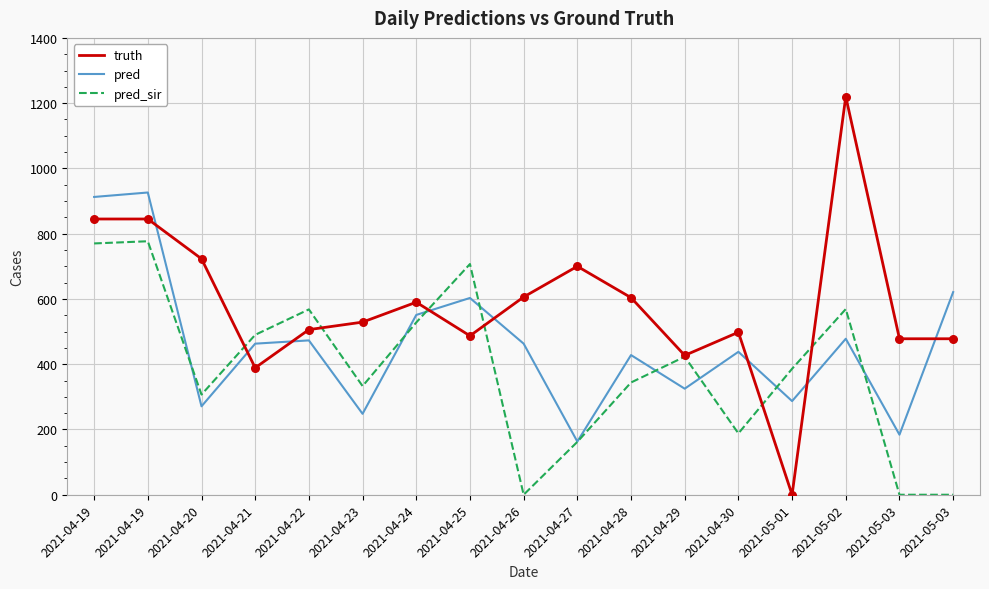

What are all the series names shown in the legend?

truth, pred, pred_sir